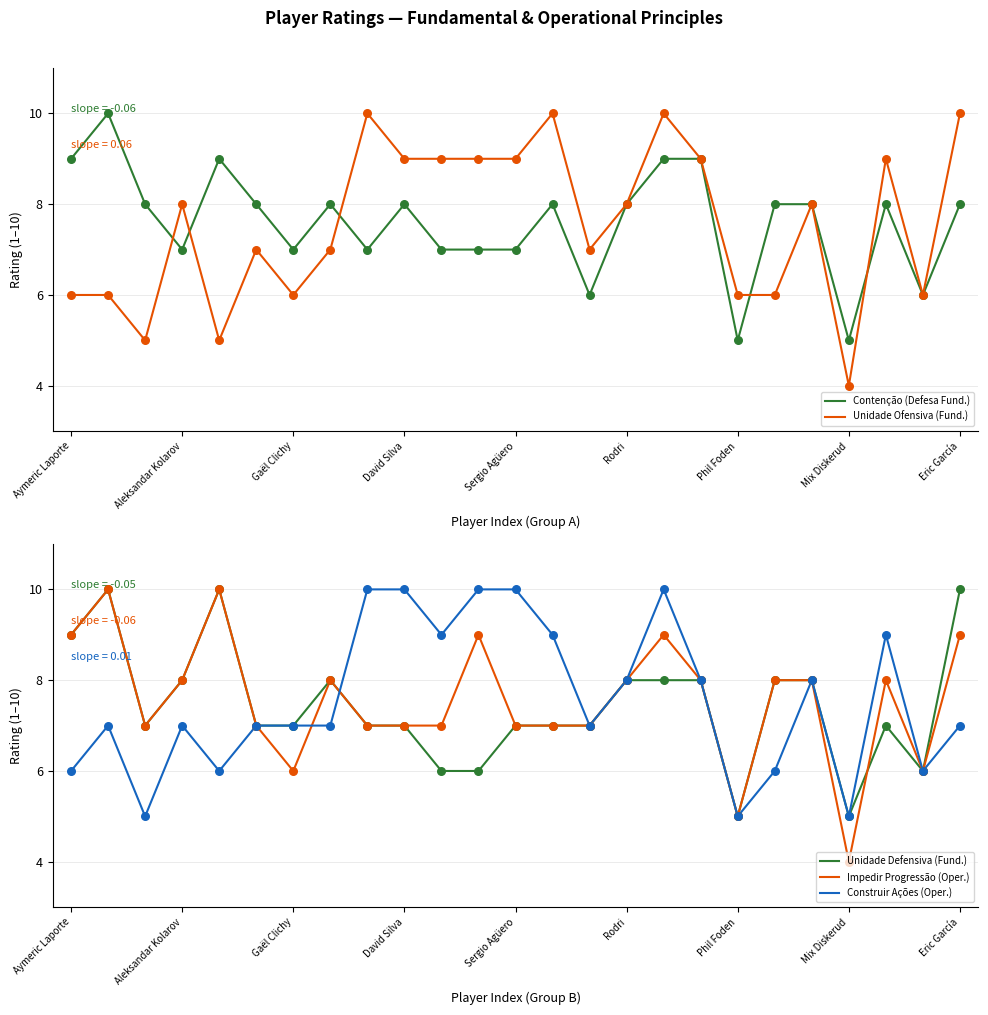

Which series reaches the maximum Y coordinate?

Contenção (Defesa Fund.)